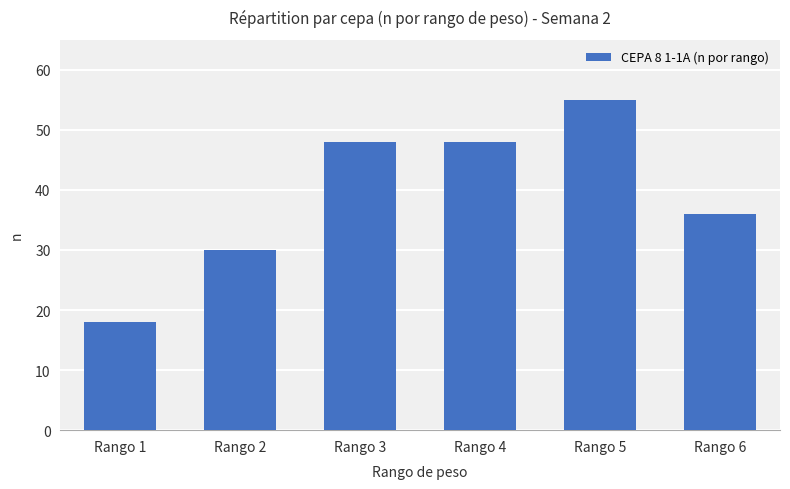

How many data points are less than 48?

3